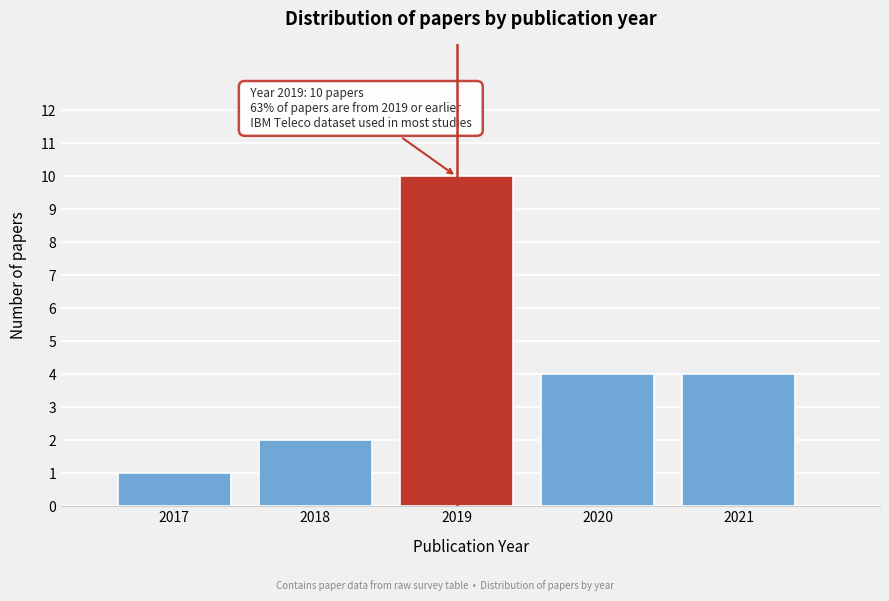

Reading left to right, transcribe all the data shown in this chart.

2017=1	2018=2	2019=10	2020=4	2021=4